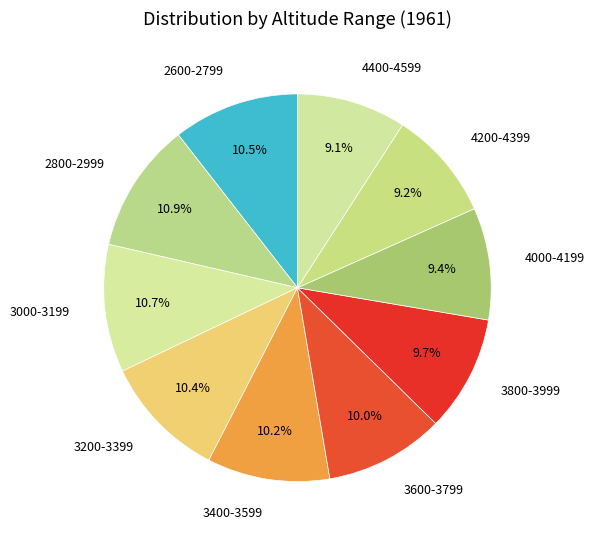

To the nearest percent, what is the average slice percentage?

10%